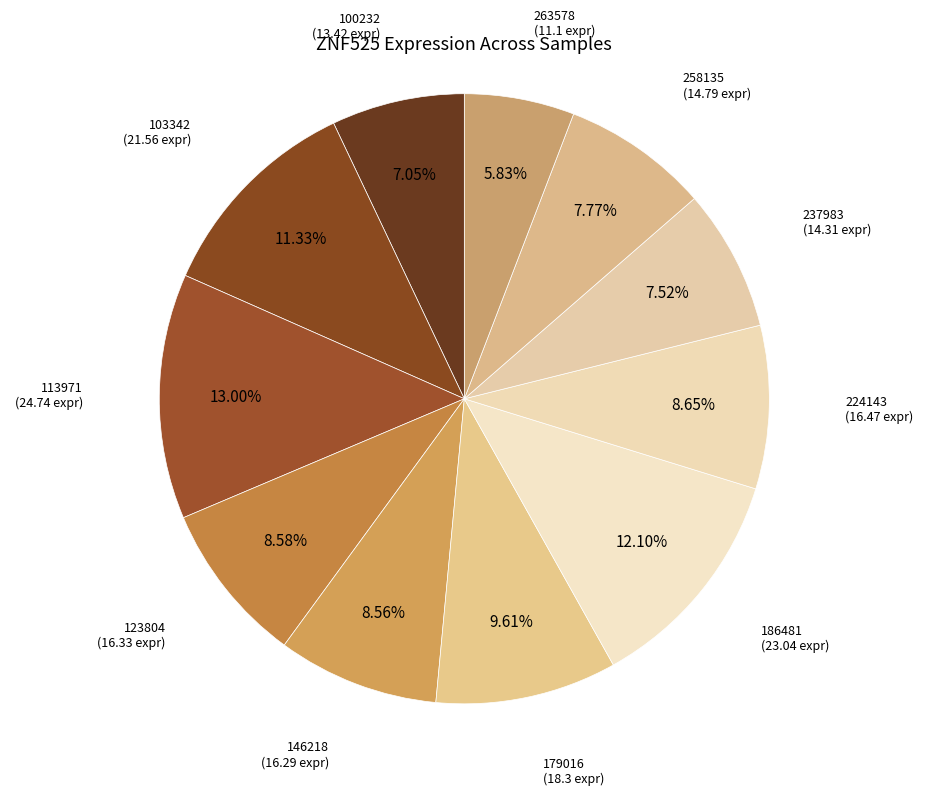

What is the smallest slice in the pie chart?

263578